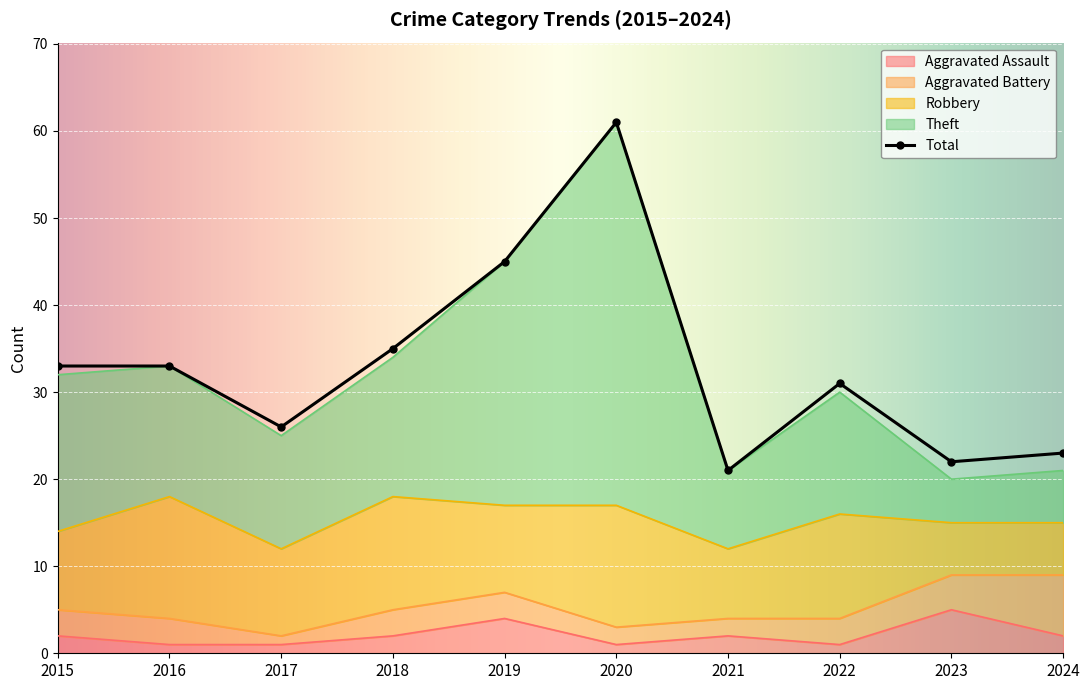

What is the difference between the second highest and minimum values?

24